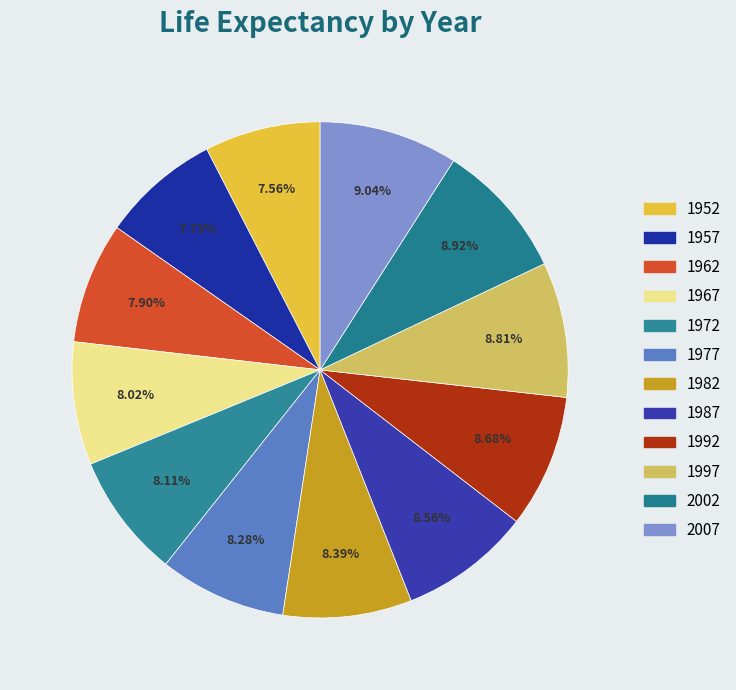

Is the sum of 1992 and 1997 greater than half?

No